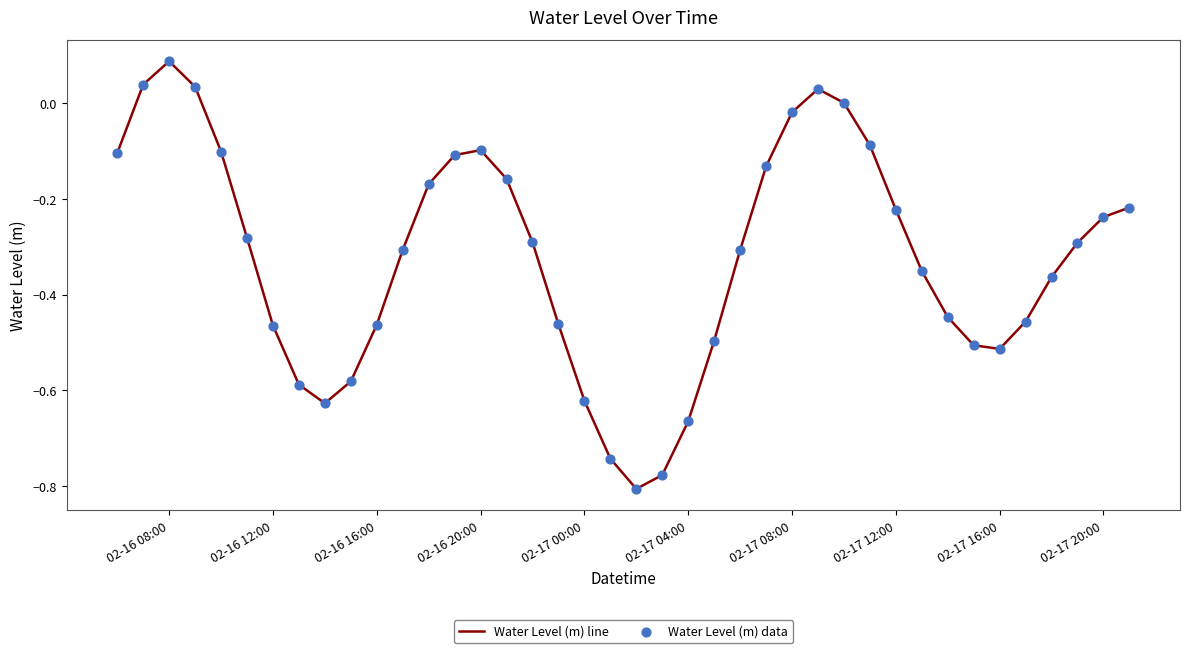

What is the difference between the maximum and minimum values?

0.9